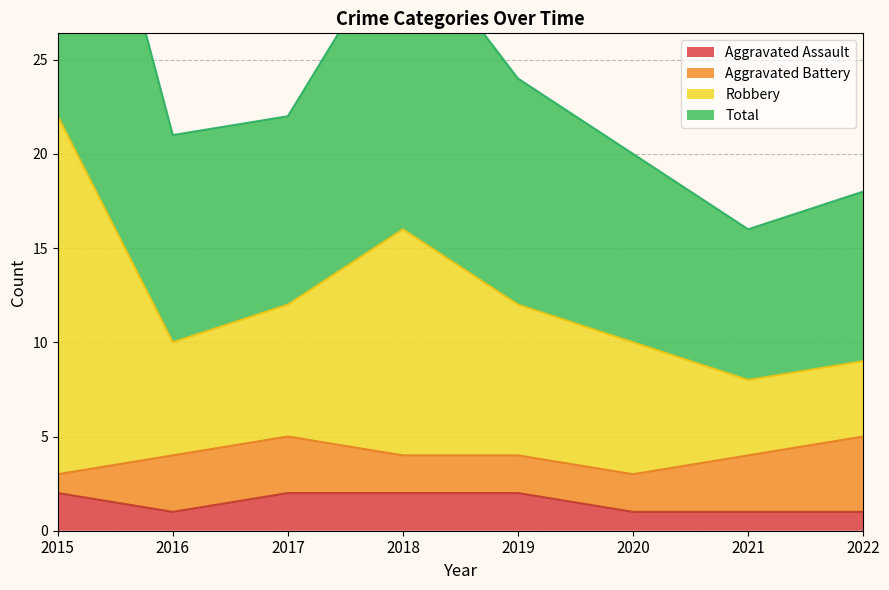

True or false: Aggravated Assault has a value of 2 at 2015.

True